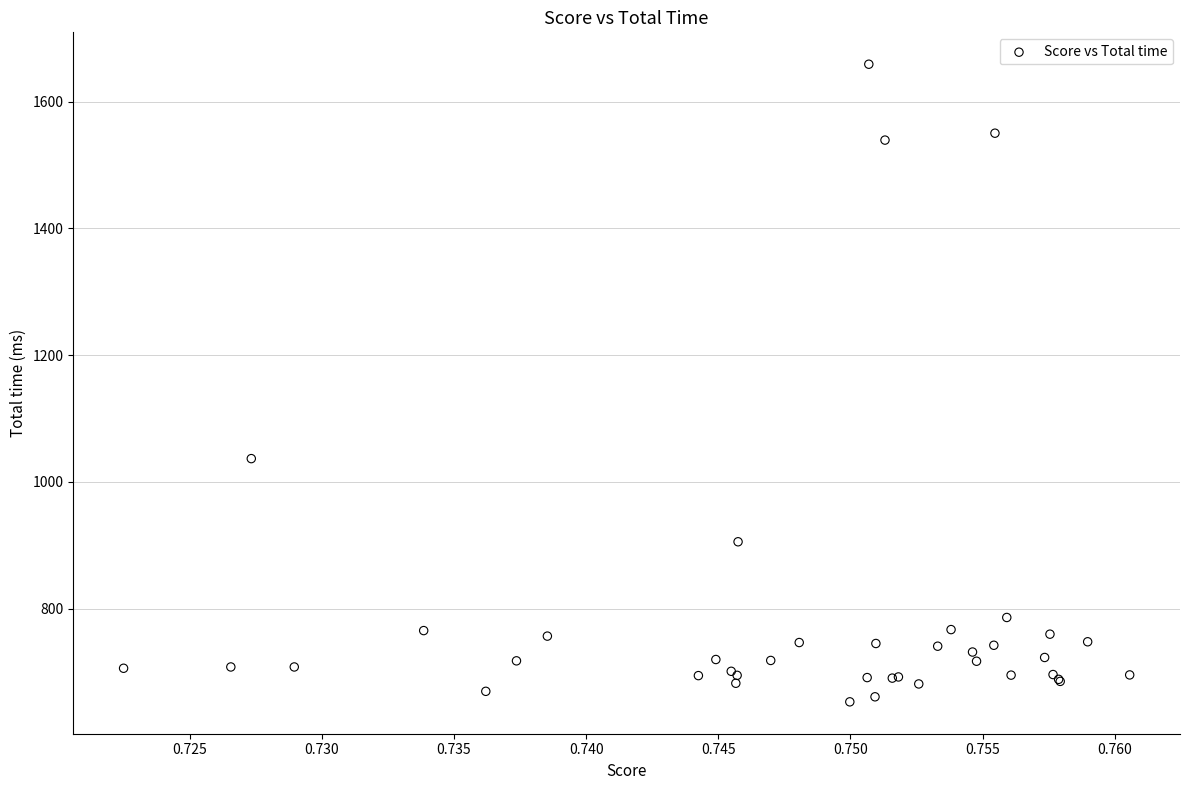

What Y value in the scatter plot is closest to 1155?

1036.6